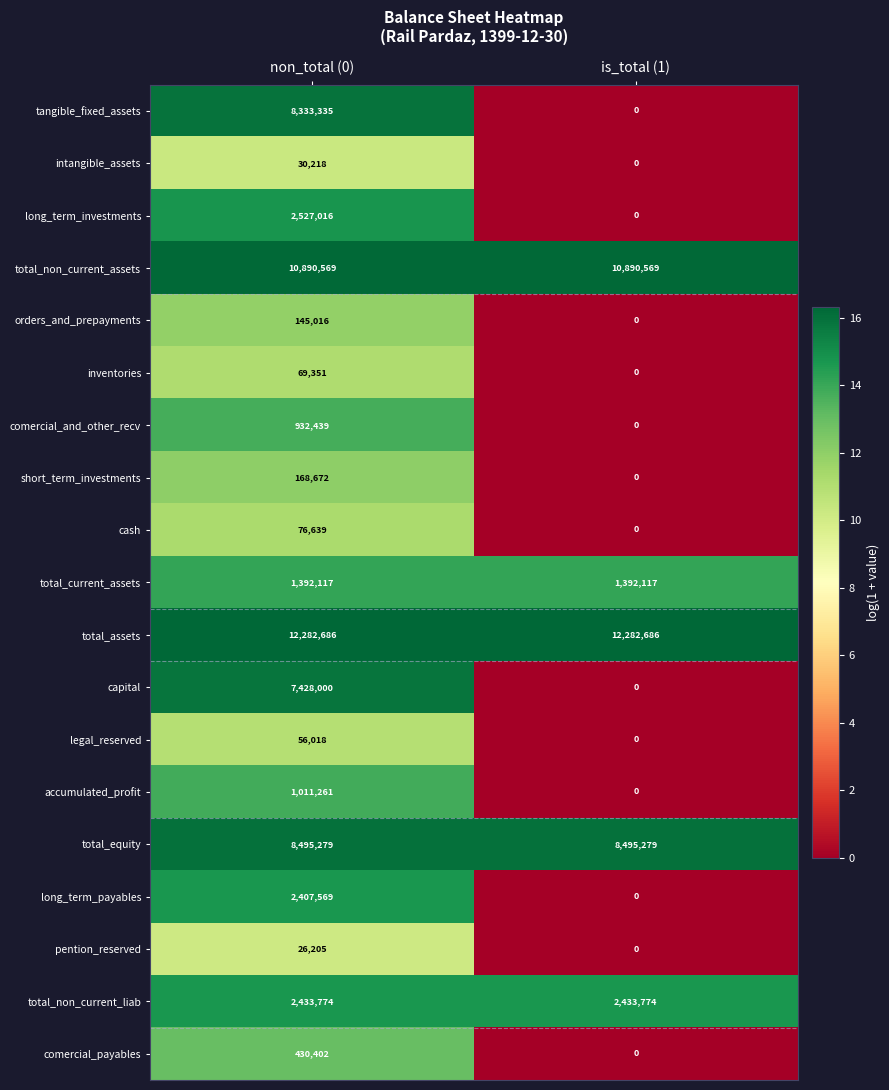

What is the sum of the total_equity values at non_total (0) and is_total (1)?

16990558